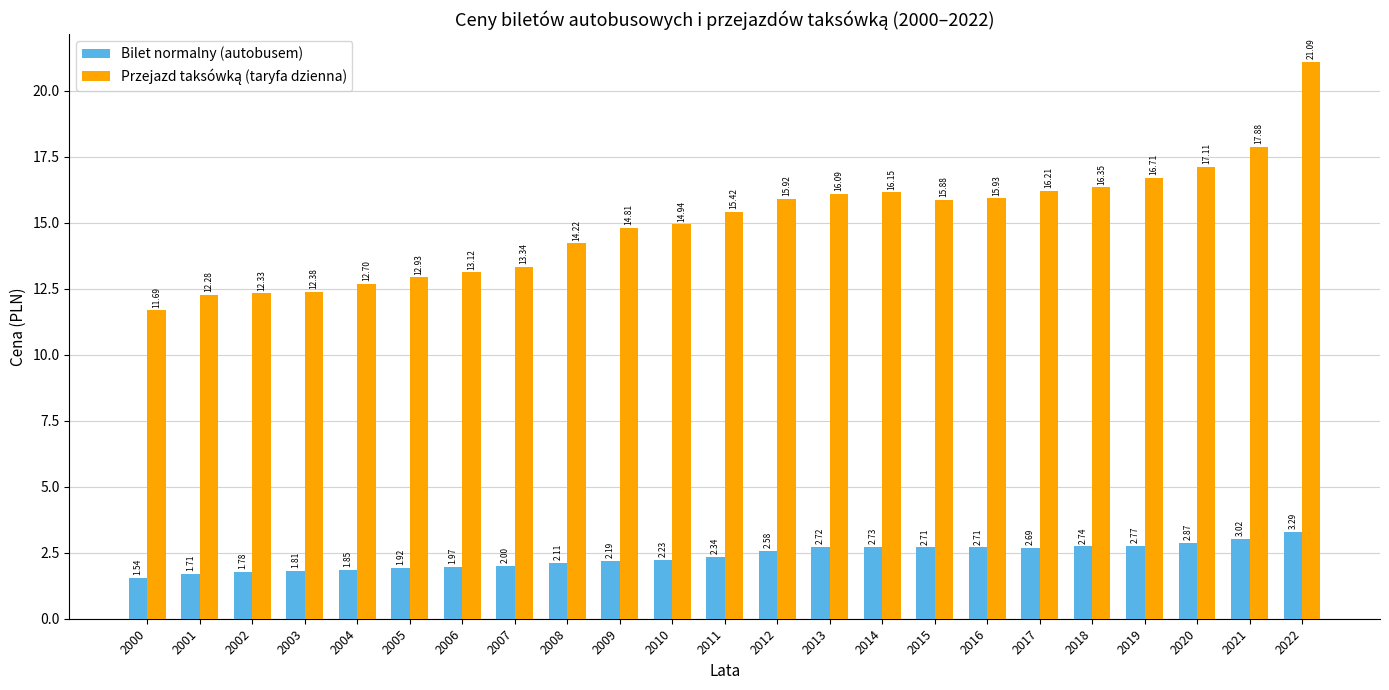

What is the difference between the Bilet normalny (autobusem) values at 2015 and 2001?

1.0